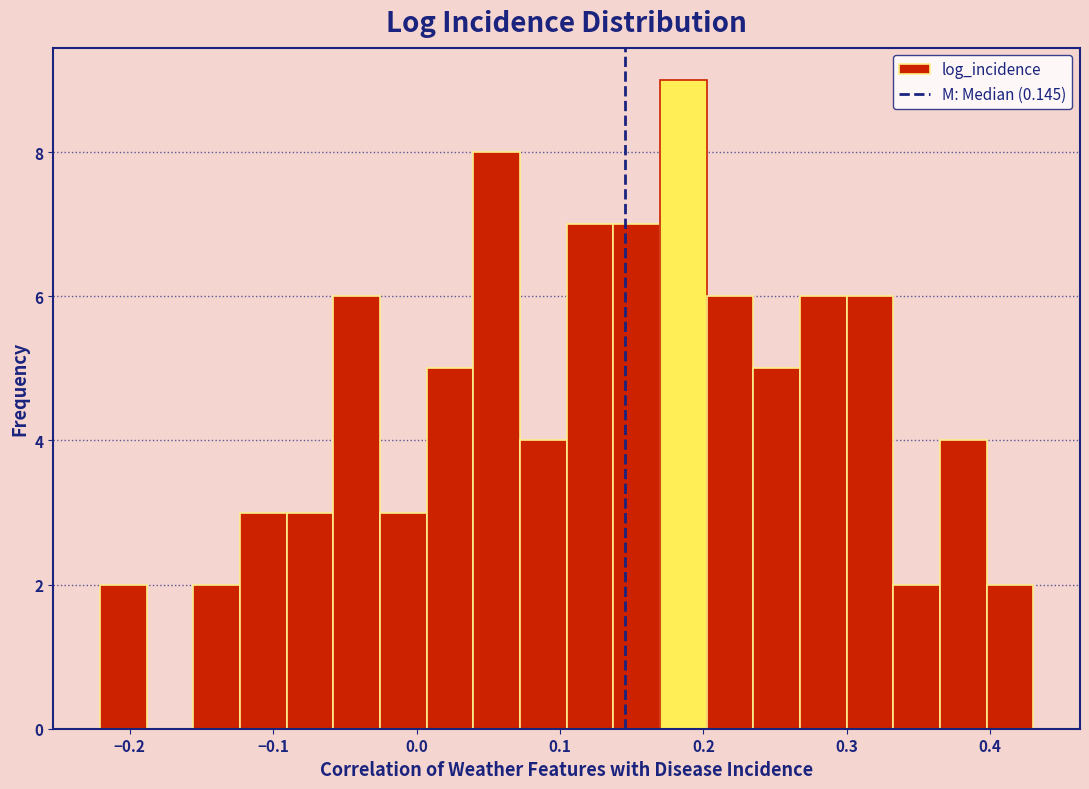

Read against the x-axis, roughly where is the centre of the tallest bar?

0.19